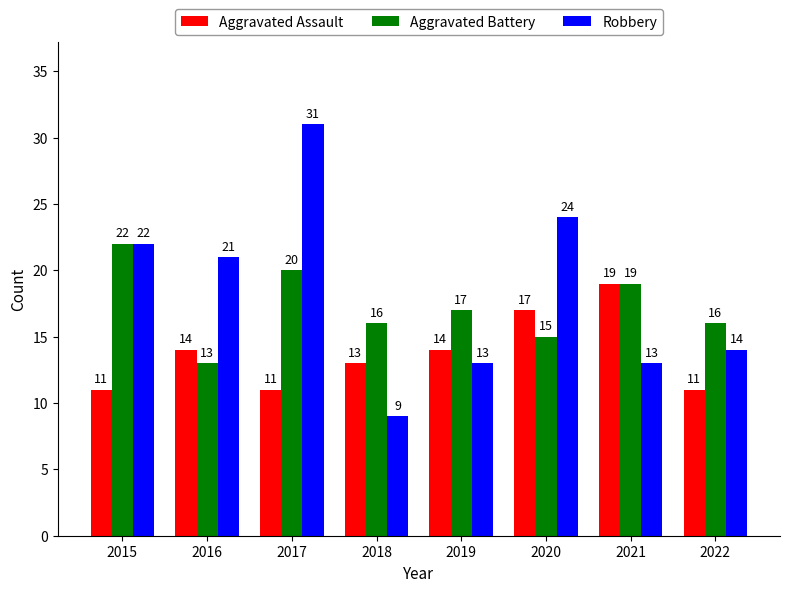

Reading left to right, transcribe all the data shown in this chart.

Aggravated Assault: 11	14	11	13	14	17	19	11
Aggravated Battery: 22	13	20	16	17	15	19	16
Robbery: 22	21	31	9	13	24	13	14